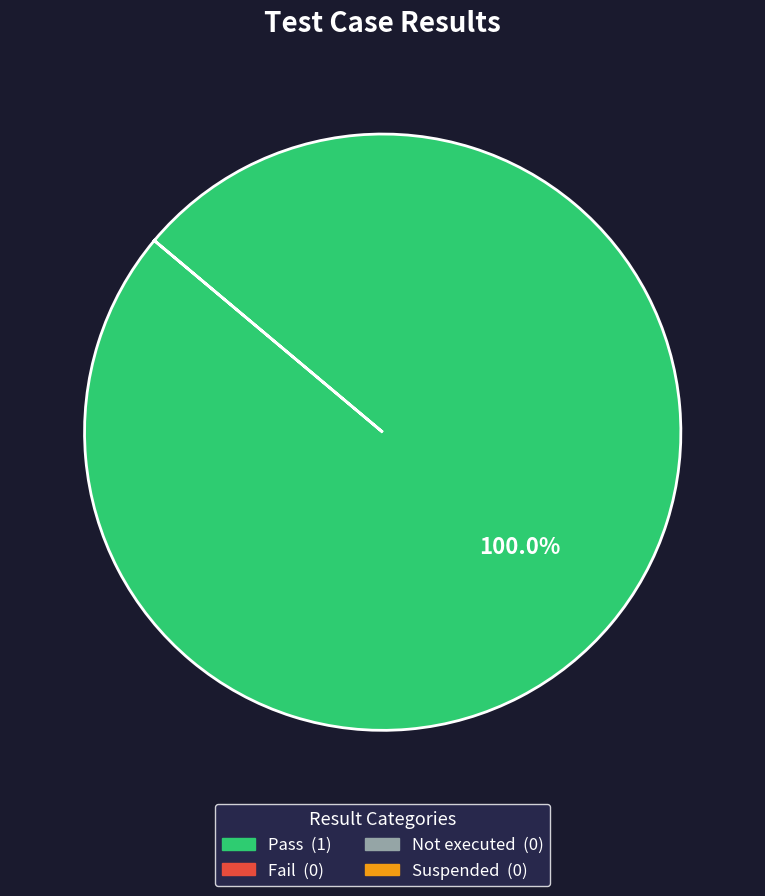

Does any single category account for the majority?

Yes